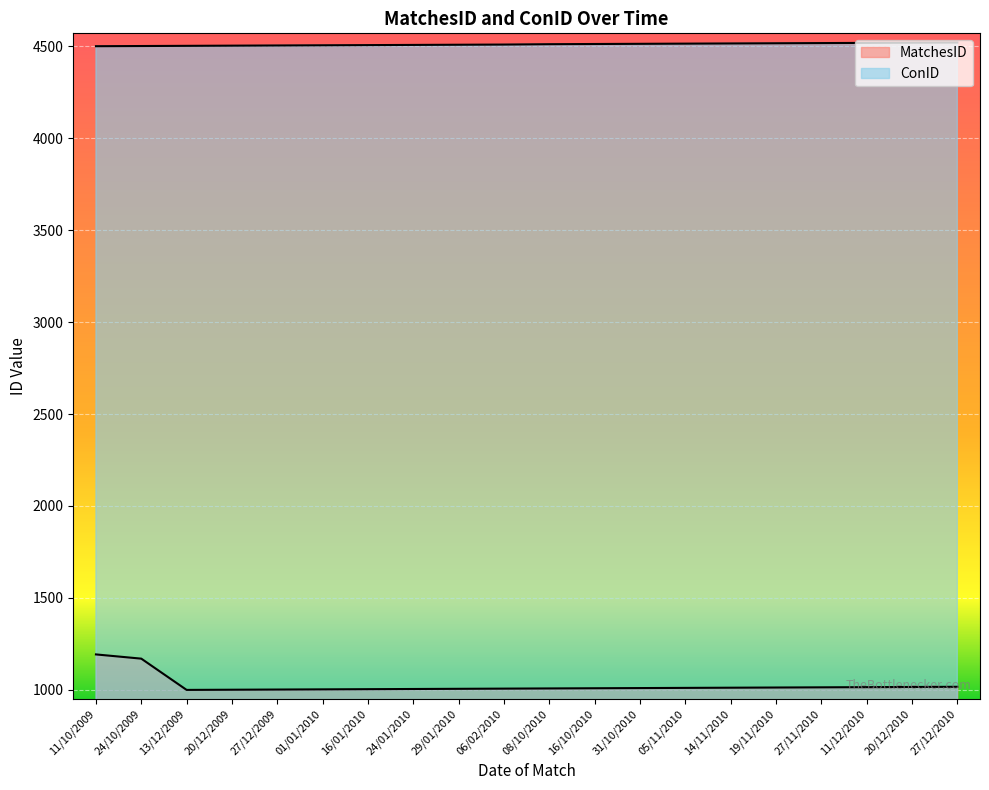

Between 05/11/2010 and 13/12/2009, which is larger?

05/11/2010